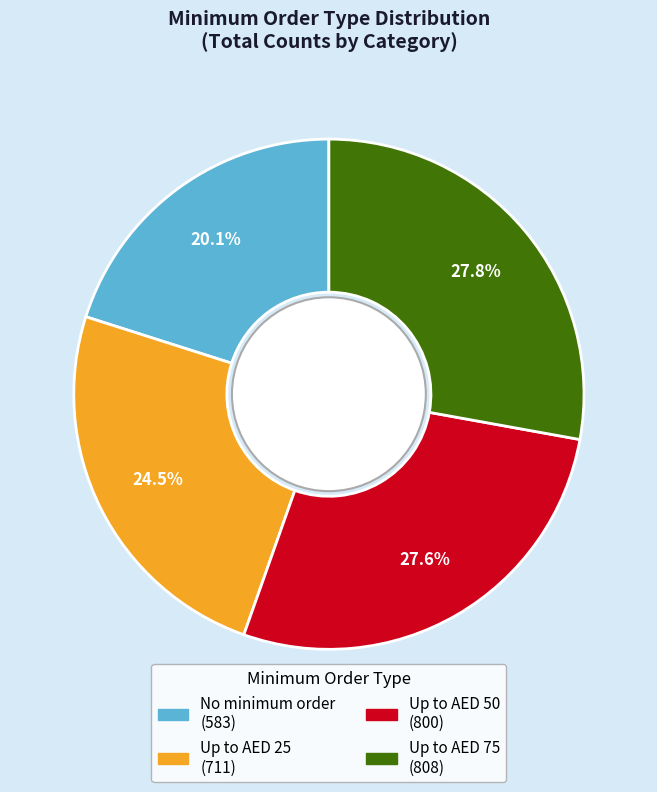

What portion of the pie excludes Up to AED 50?

72.4%